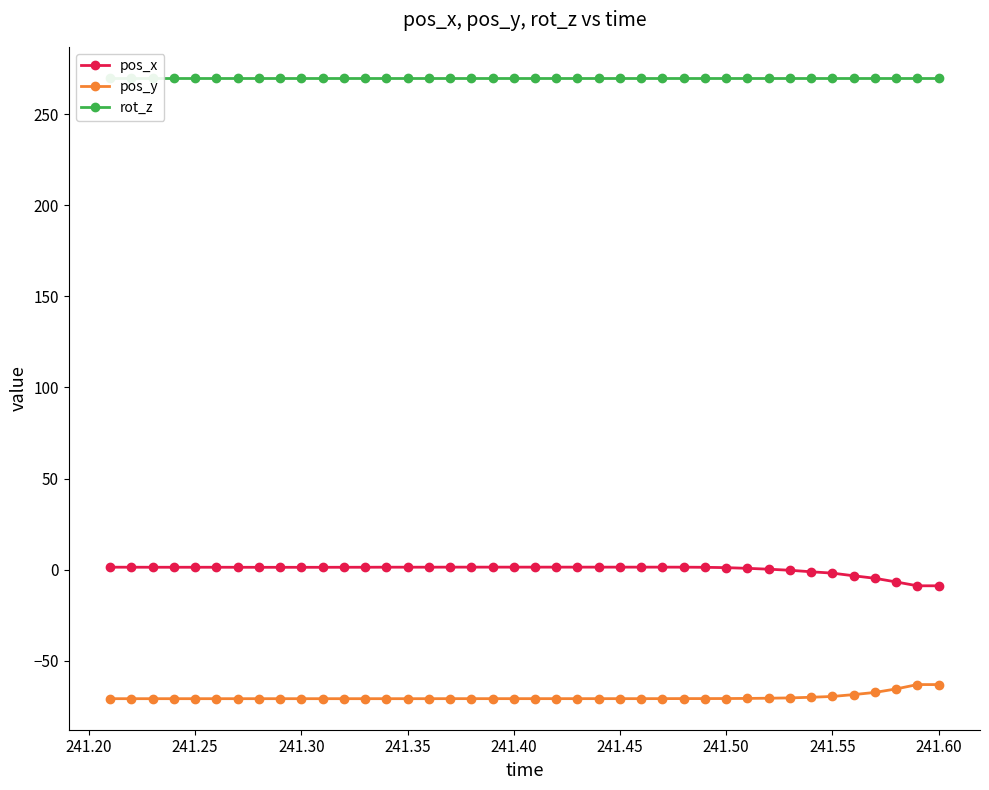

True or false: pos_y and pos_x cross at least once.

False